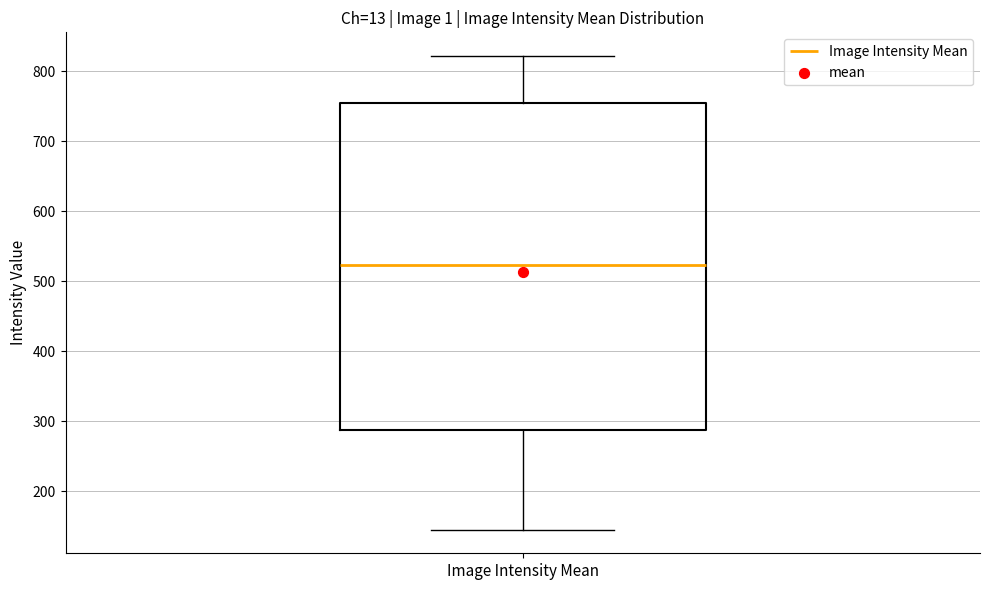

Transcribe this box plot: give where the median line is, the range the box spans, and where the two whiskers end, as read against the y-axis. The values are not printed on the chart, so give them approximately, as read against the axis.

median 520, box 290 to 750, whiskers 150 to 820